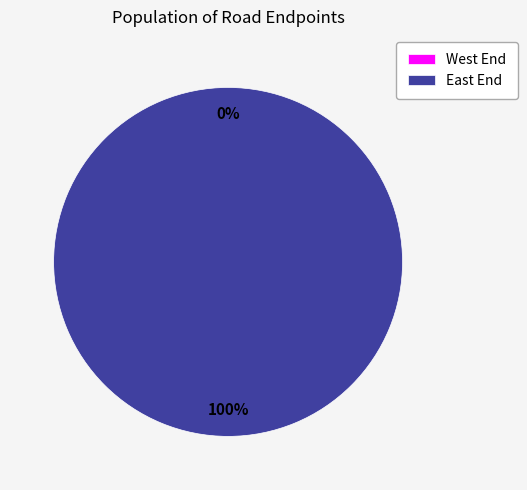

How many segments does this pie chart have?

2